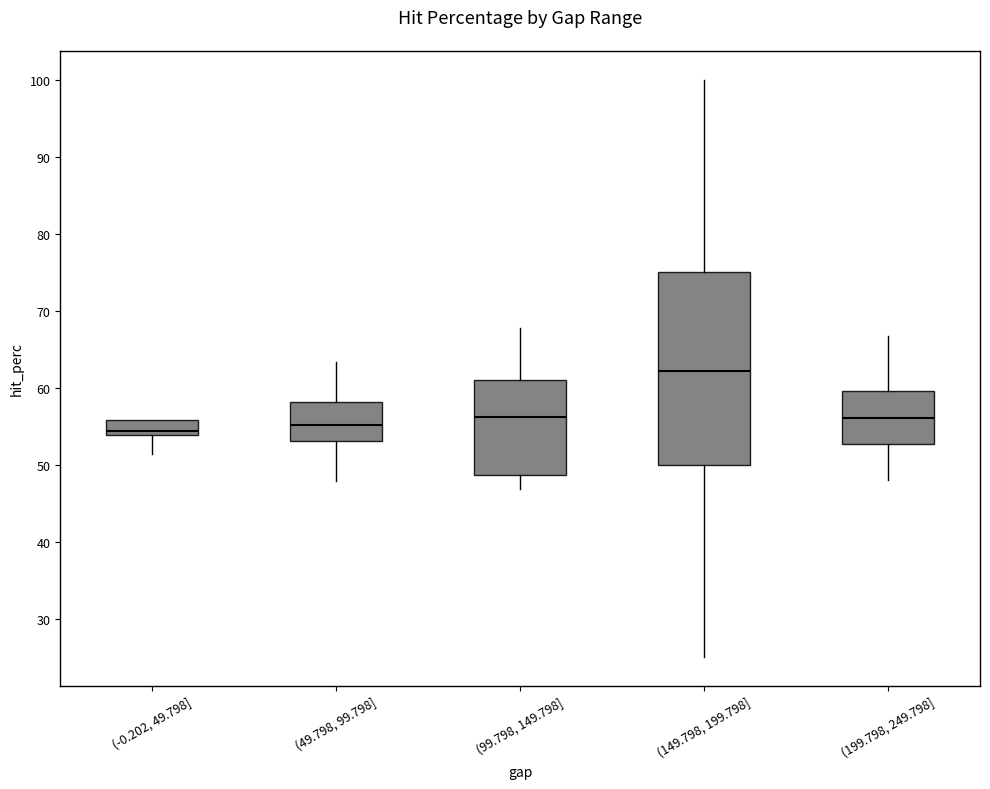

Which box's median line is the highest?

(149.798, 199.798]